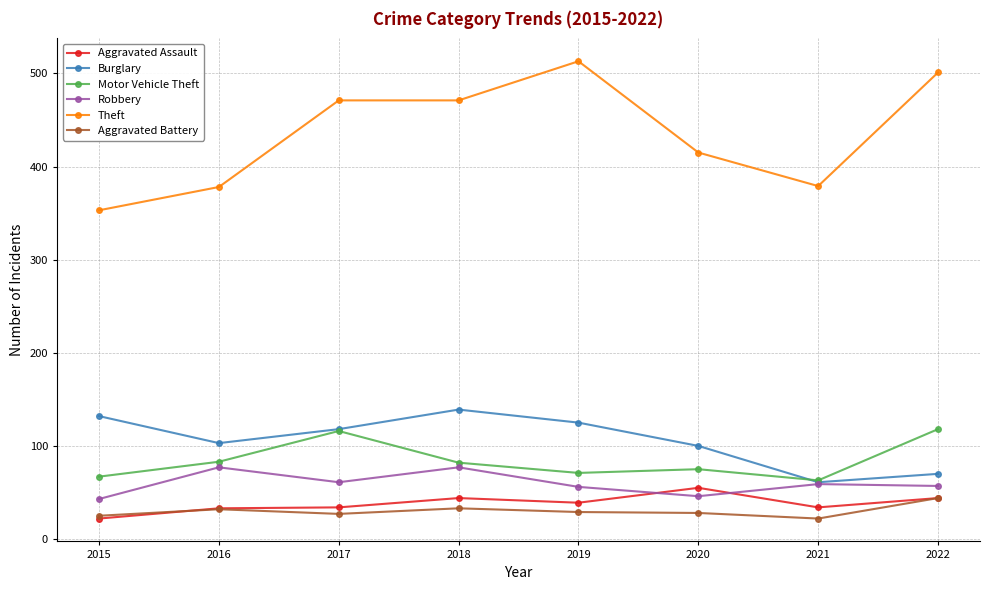

True or false: Aggravated Assault has a value of 22 at 2015.

True